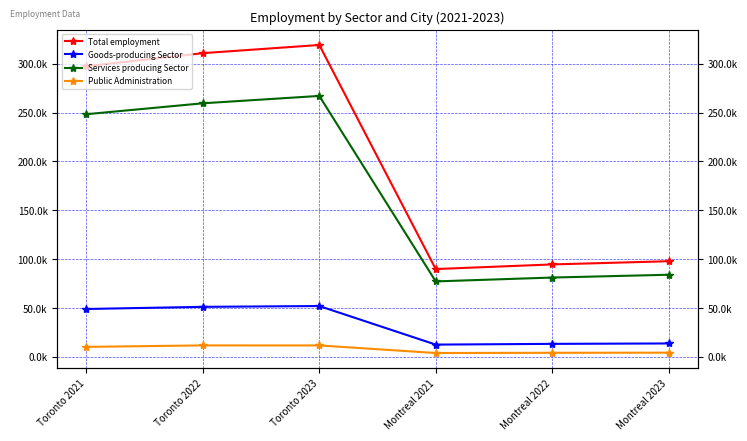

What are all the series names shown in the legend?

Total employment, Goods-producing Sector, Services producing Sector, Public Administration